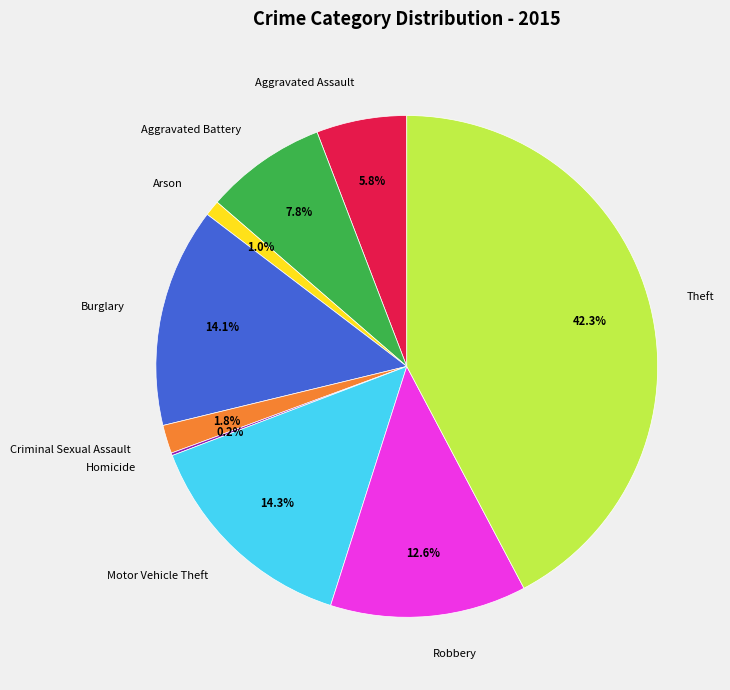

Does any single category account for the majority?

No